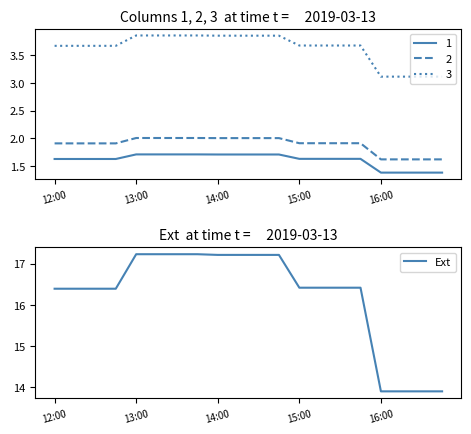

What is the maximum value for Ext?

17.2